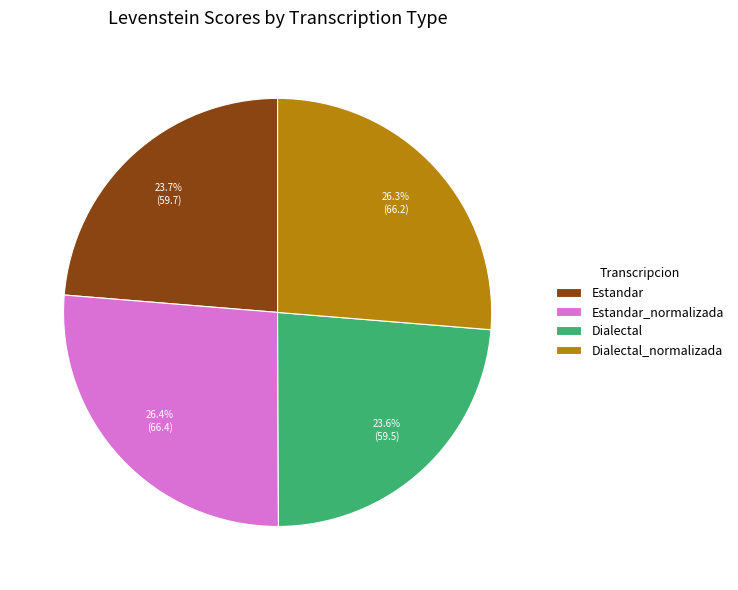

To the nearest percent, what is the difference between the Estandar_normalizada and Dialectal slice percentages?

3%